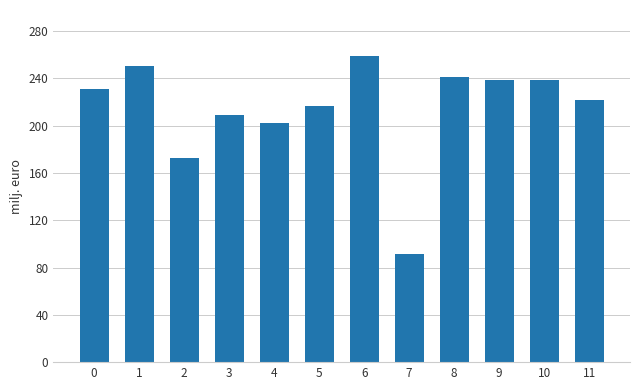

Is it true that the value at 0 is 230.8?

True